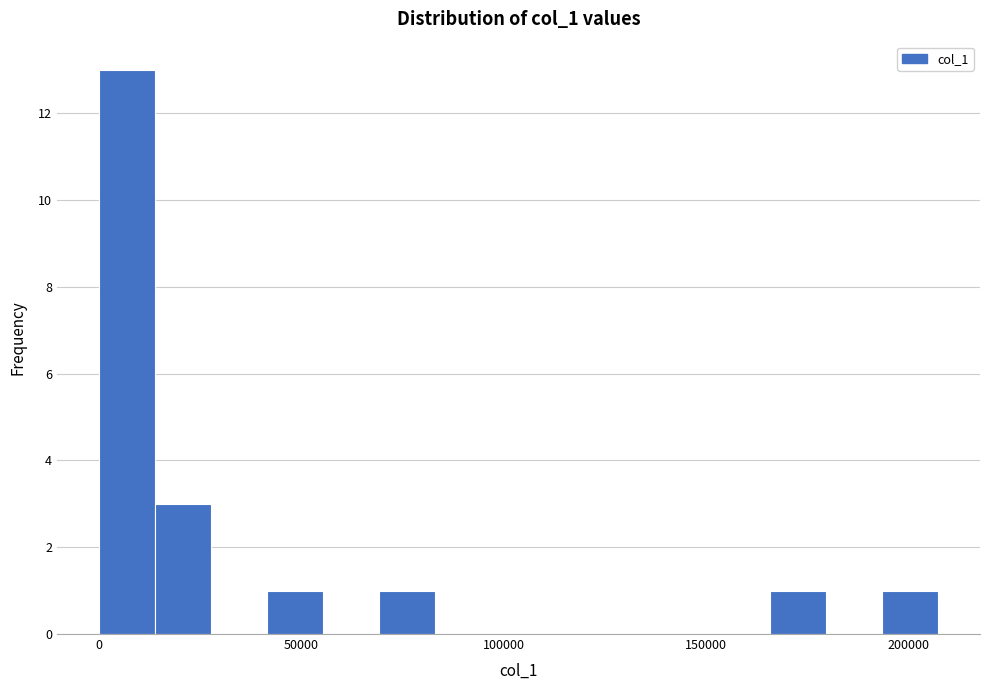

Around what value on the x-axis is the tallest bar? Give the approximate position of its centre, as read against the axis.

5000